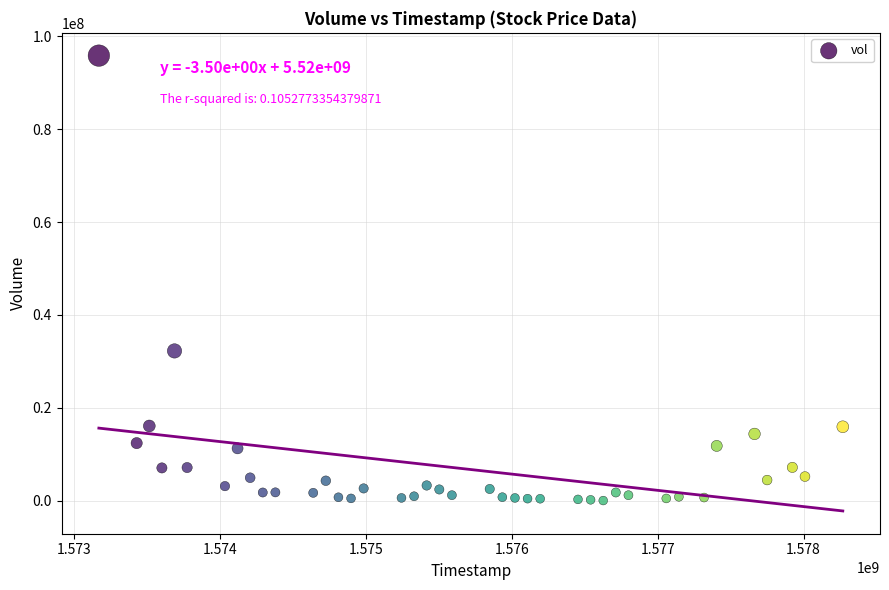

What is the range of X values (max minus min)?

5097600